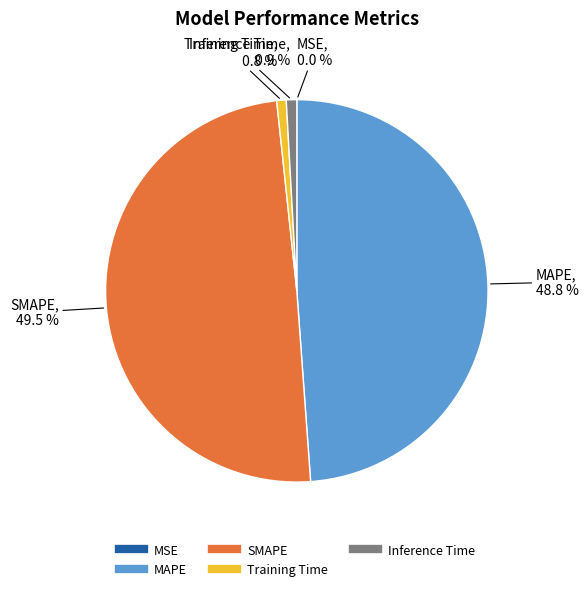

Does MAPE represent more than half of the total?

No